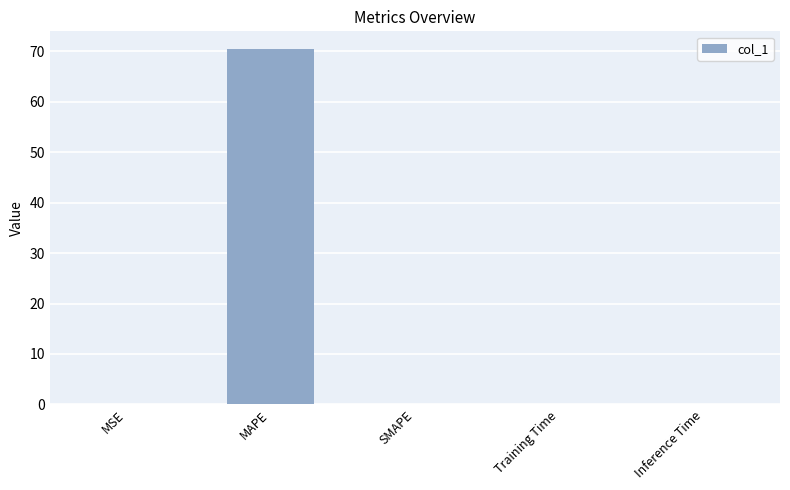

True or false: the data shows 0.0 at SMAPE.

True